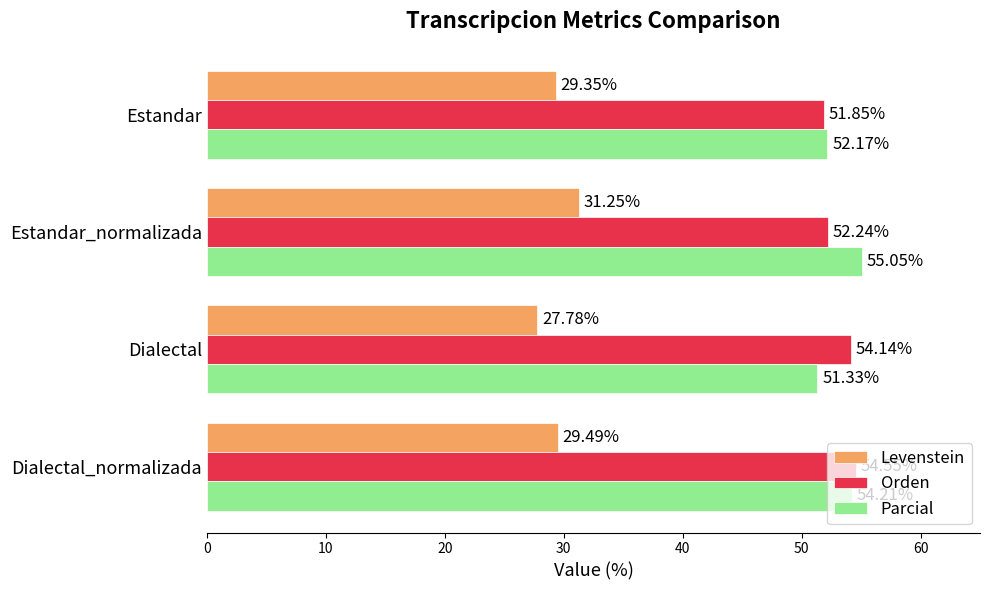

Which category has the highest value across all series?

Estandar_normalizada